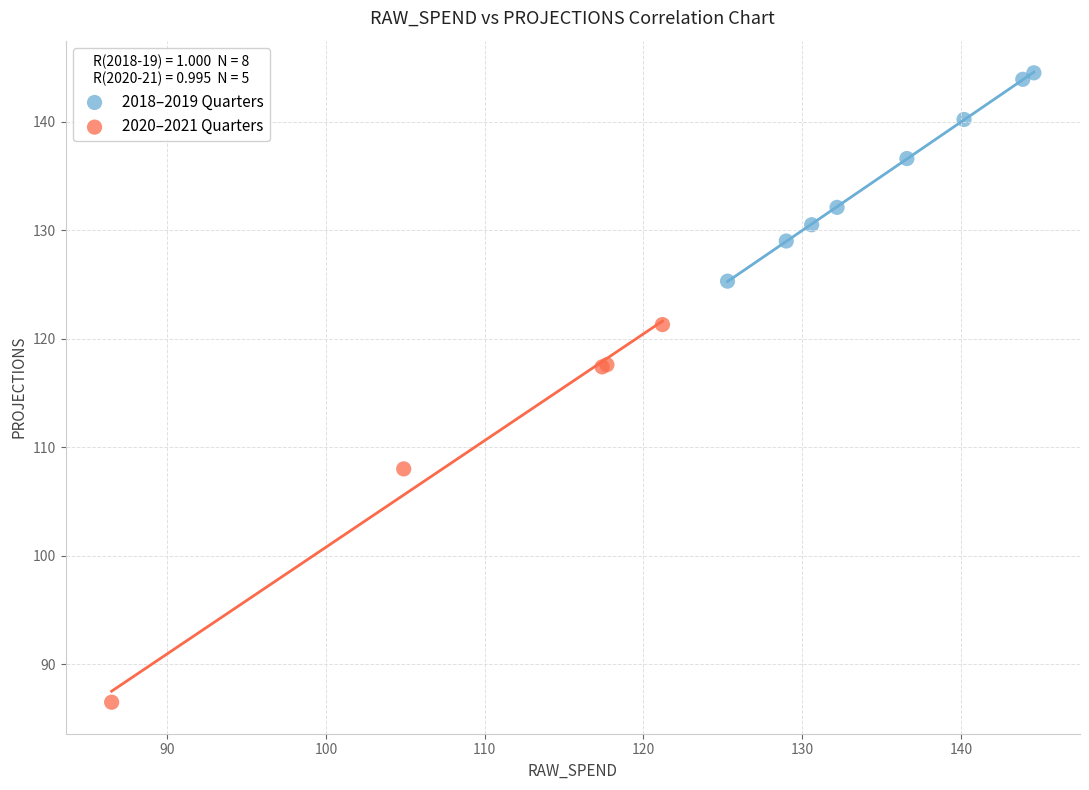

Which series has the largest Y range (max minus min)?

2020–2021 Quarters